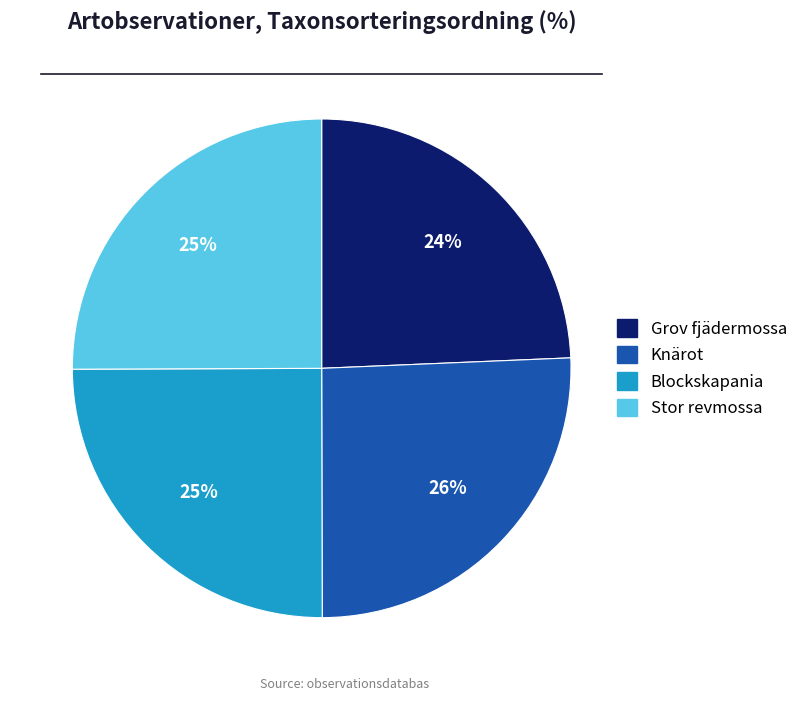

Is it true that Stor revmossa is 10% of the pie?

False